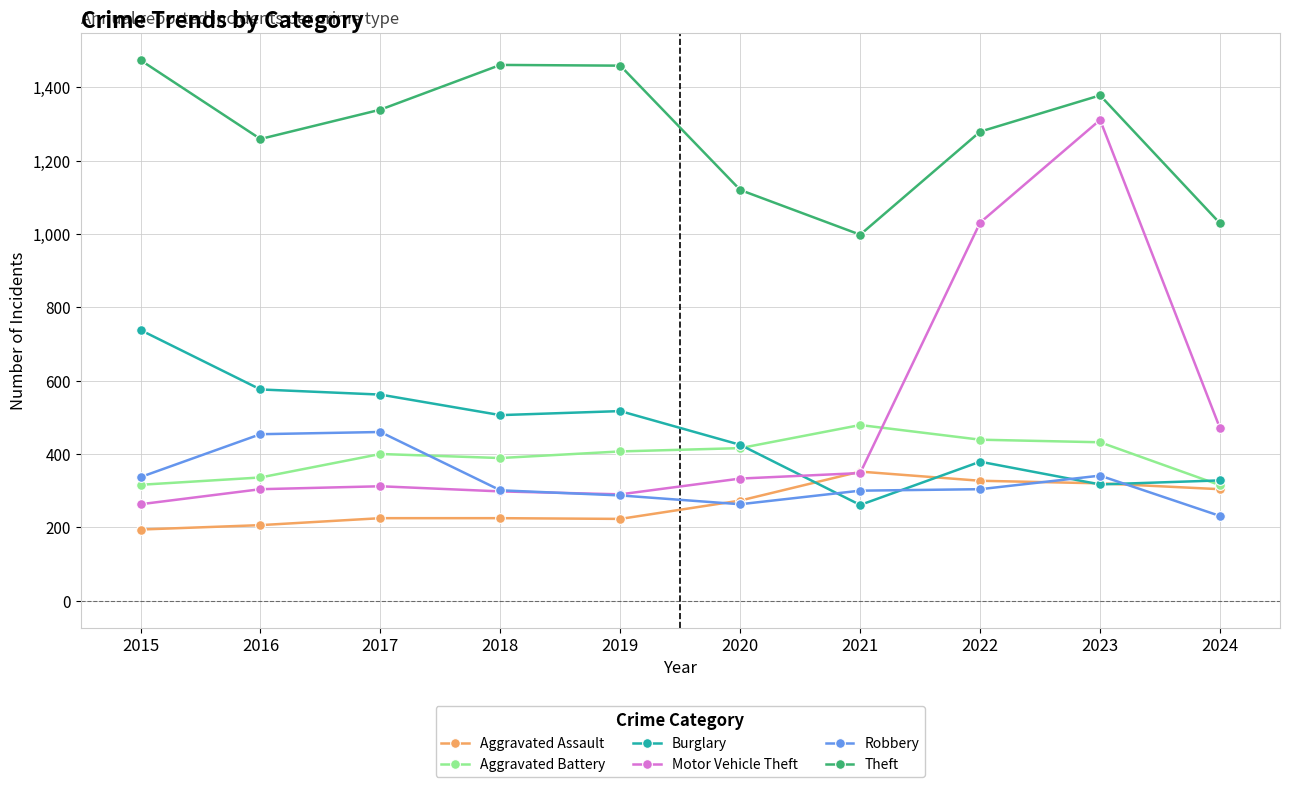

How many interior local peaks does the Motor Vehicle Theft series have?

2